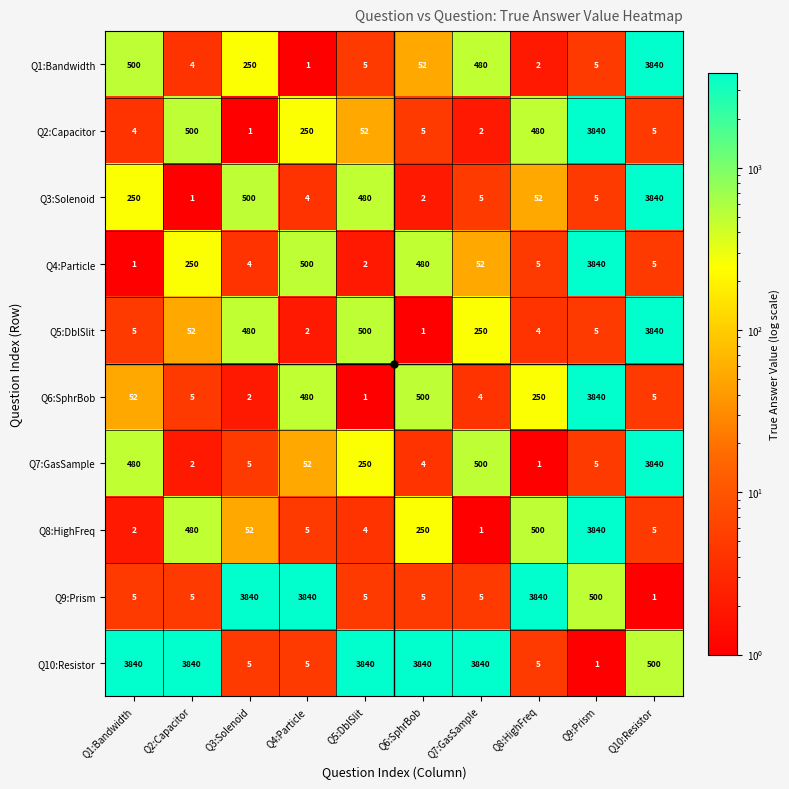

What is the difference between the highest and lowest values at Q5:DblSlit?

3839